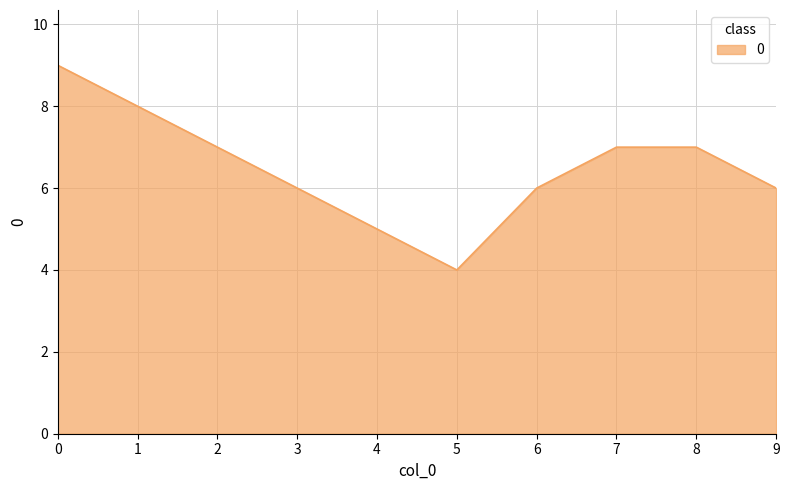

What is the change in value from 4 to 6?

+1